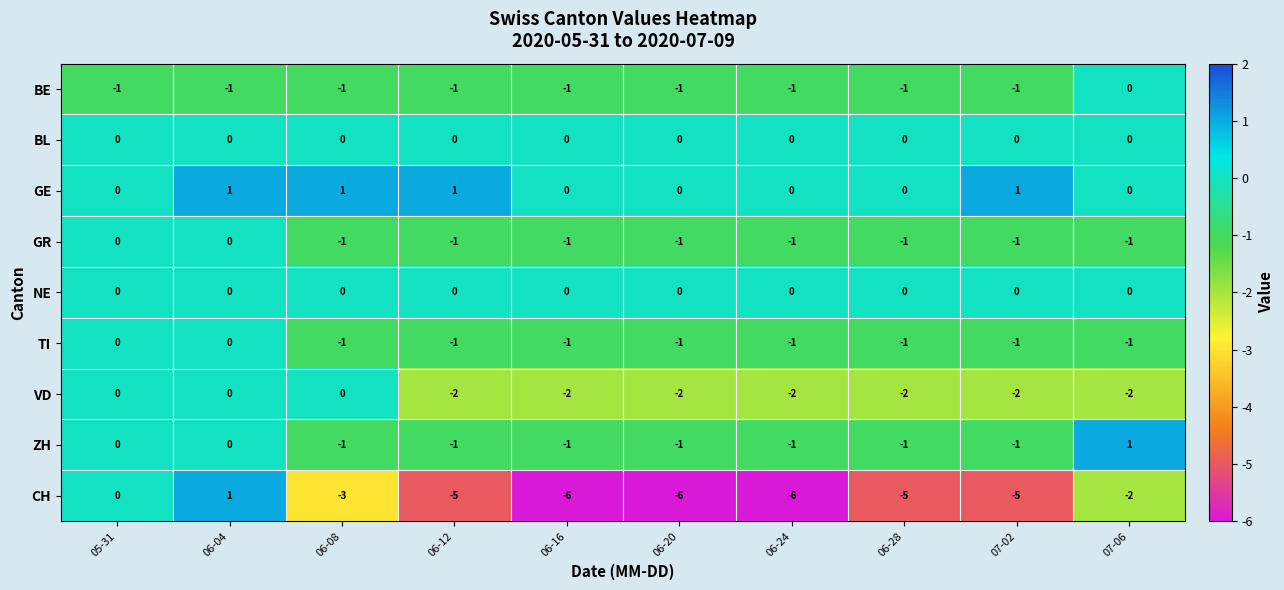

How many series are shown in this chart?

9